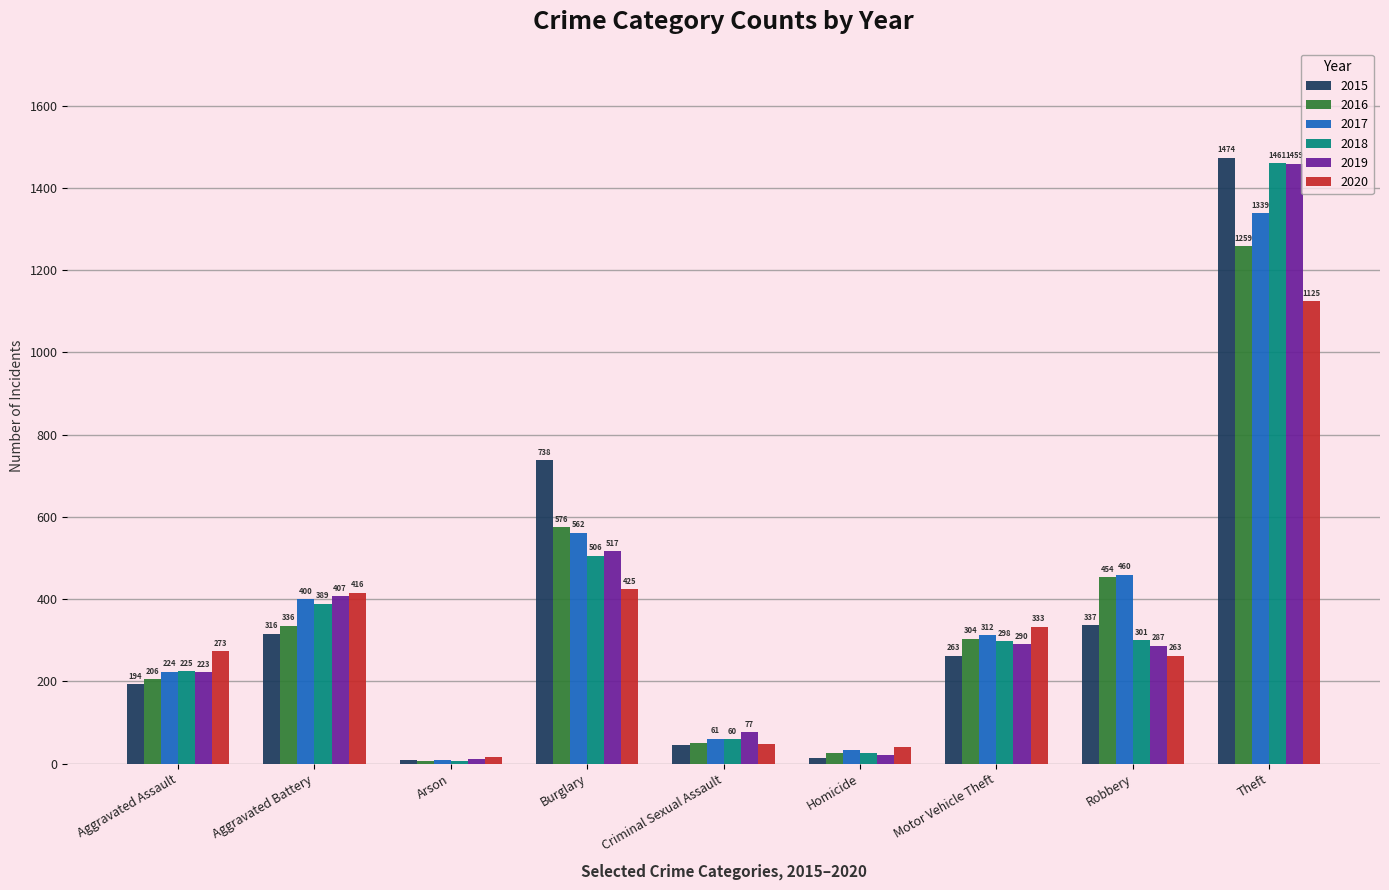

Is it true that 2019 equals 1459 at Theft?

True